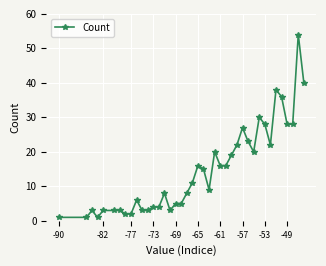

What is the maximum value shown in the chart?

54